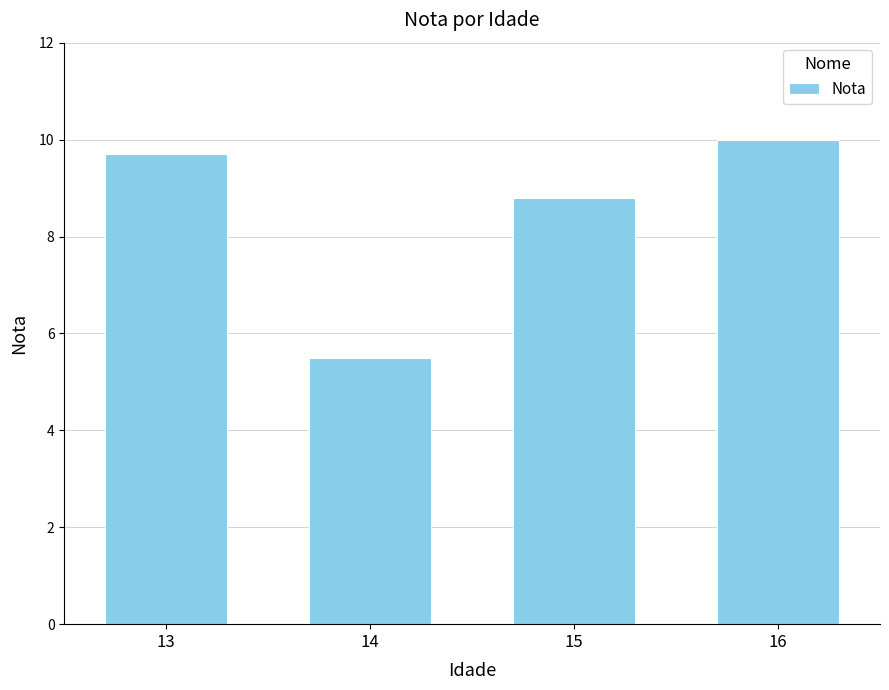

Count the number of data series in this chart.

1